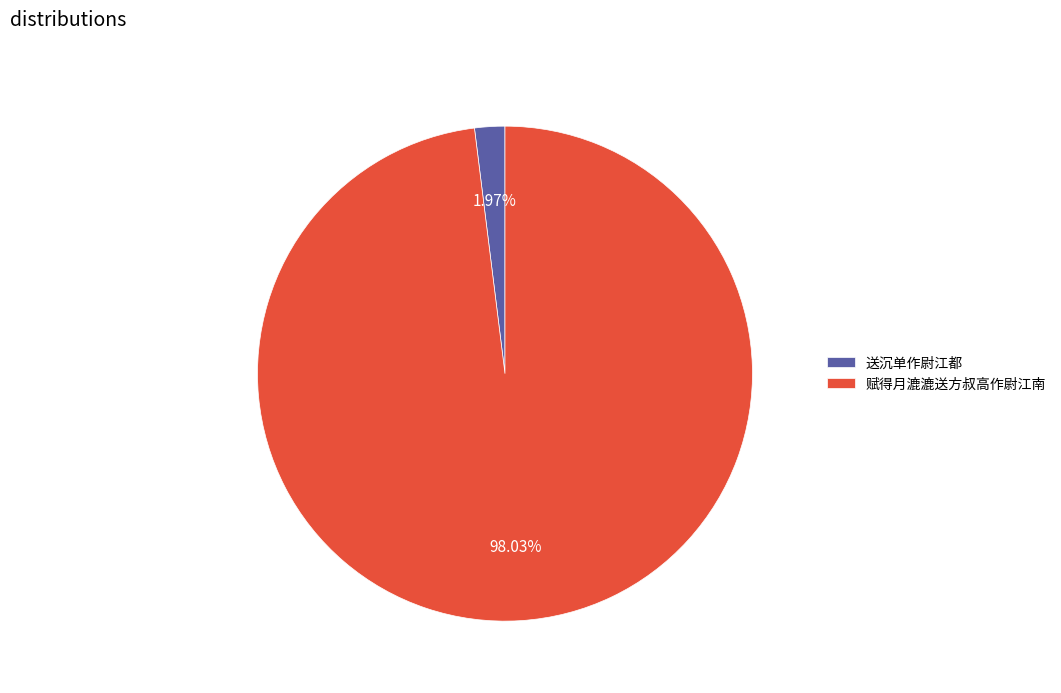

The 赋得月漉漉送方叔高作尉江南 slice represents 86% of the pie. True or false?

False